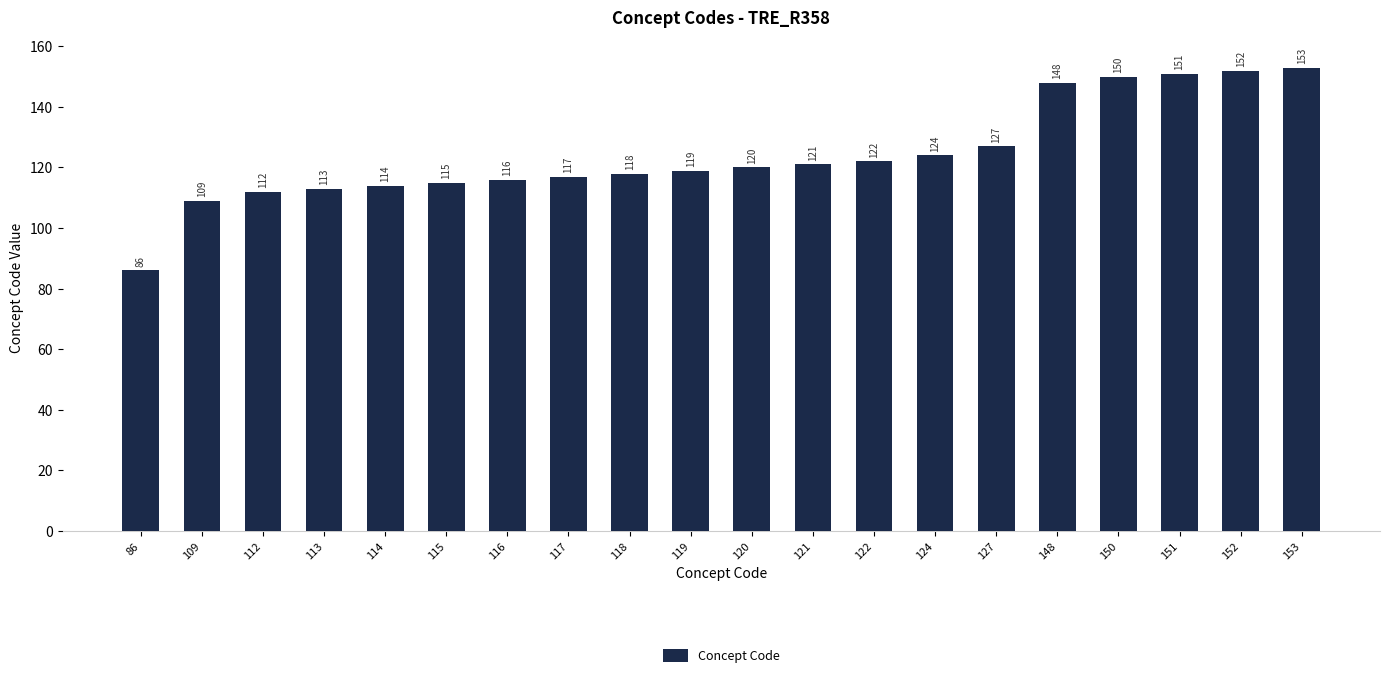

What is the greatest value displayed?

153